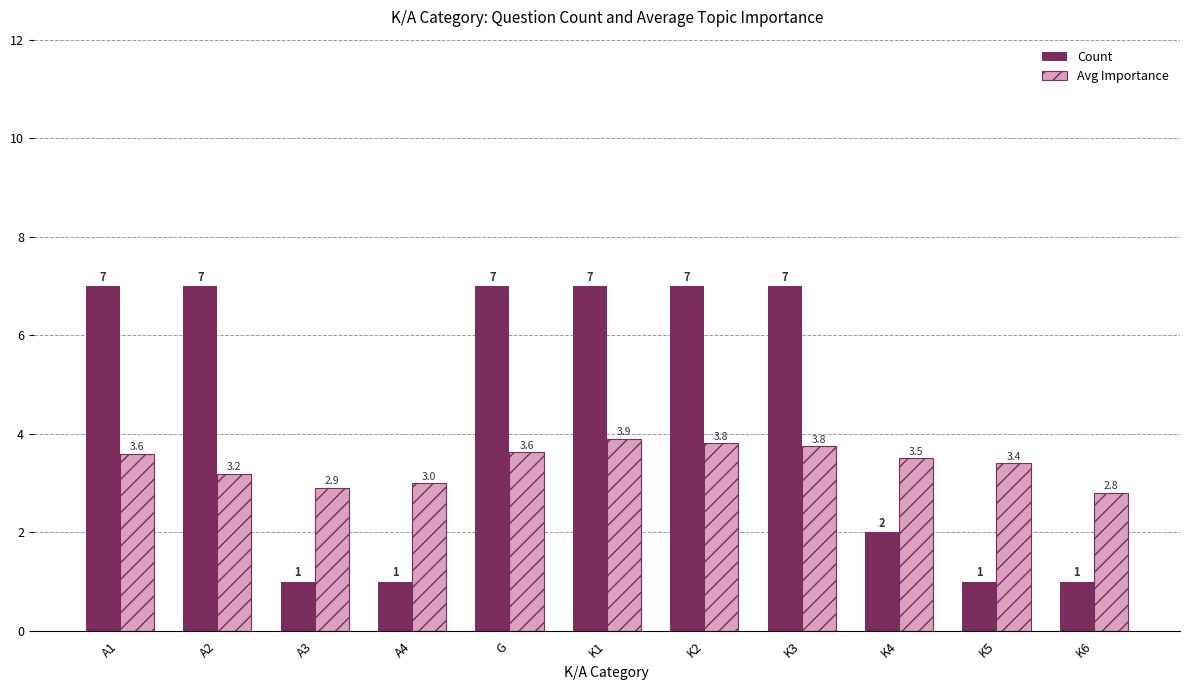

List the series in order of their peak value, lowest first.

Avg Importance, Count